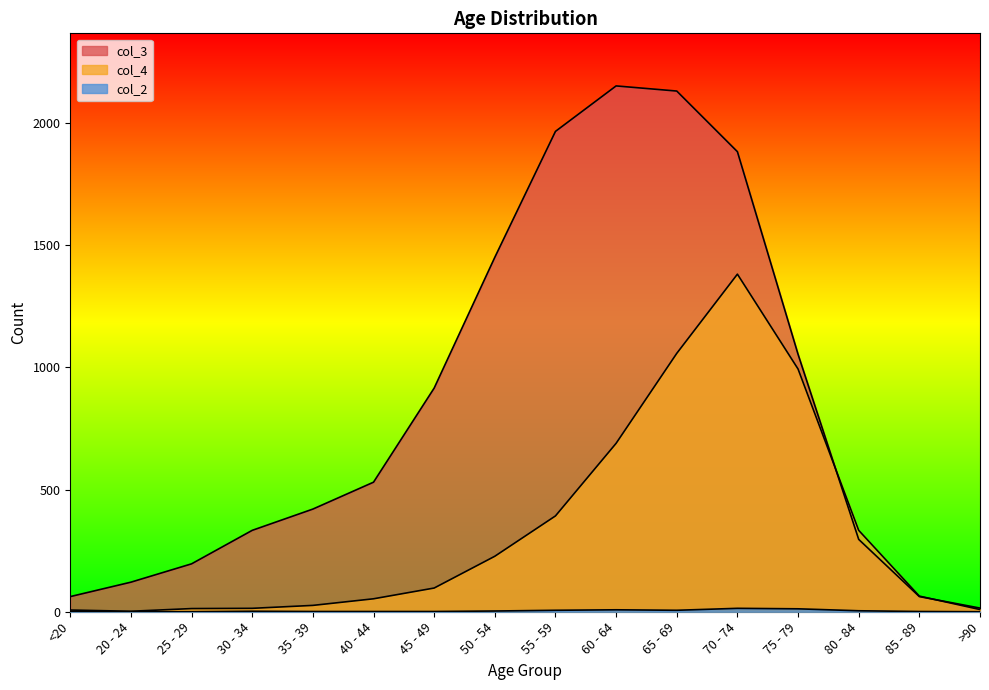

True or false: col_2 and col_4 cross at least once.

False